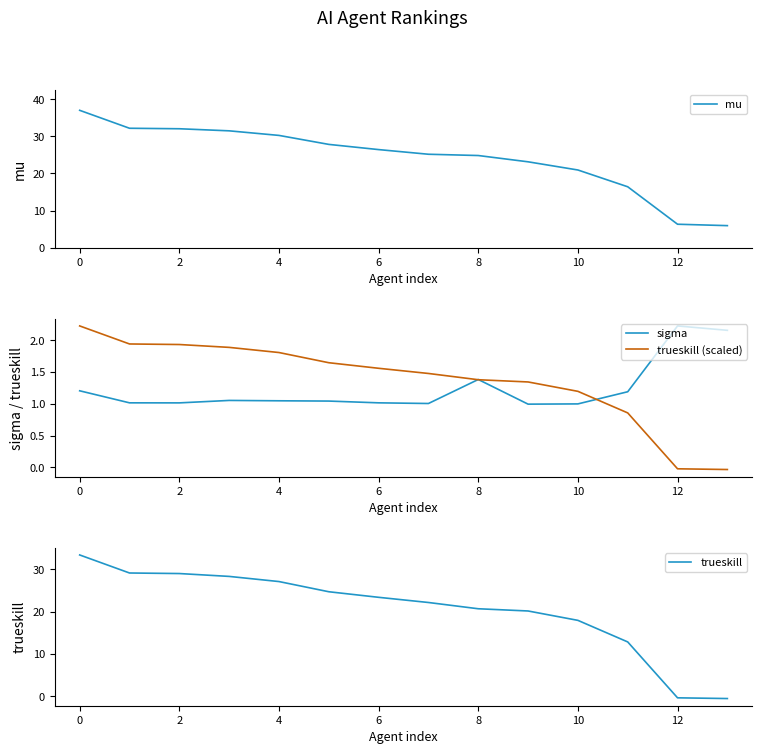

What is the value of the trueskill point at the 5th from the left?

27.1